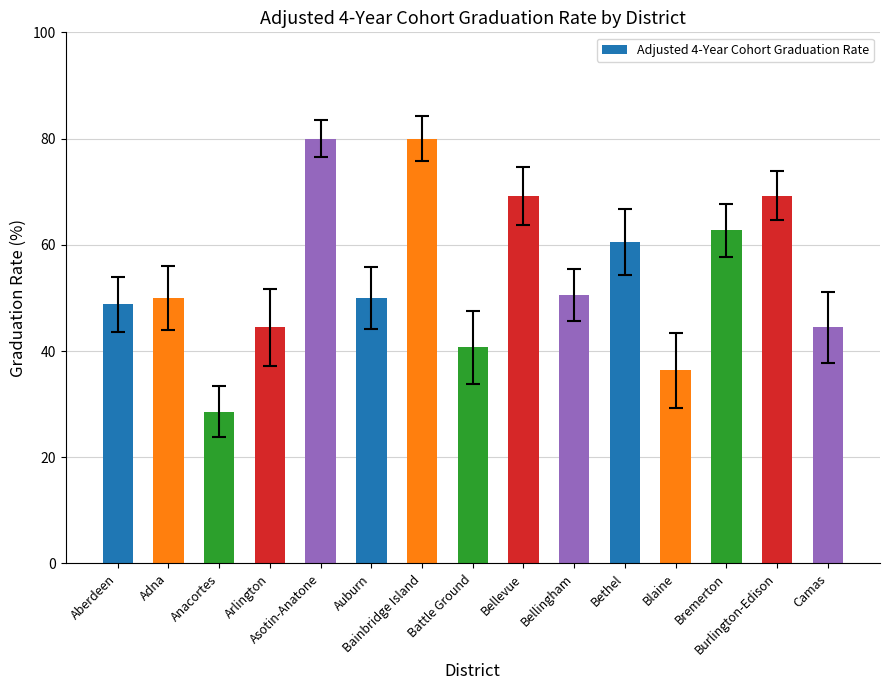

Does the chart contain stacked bars?

No